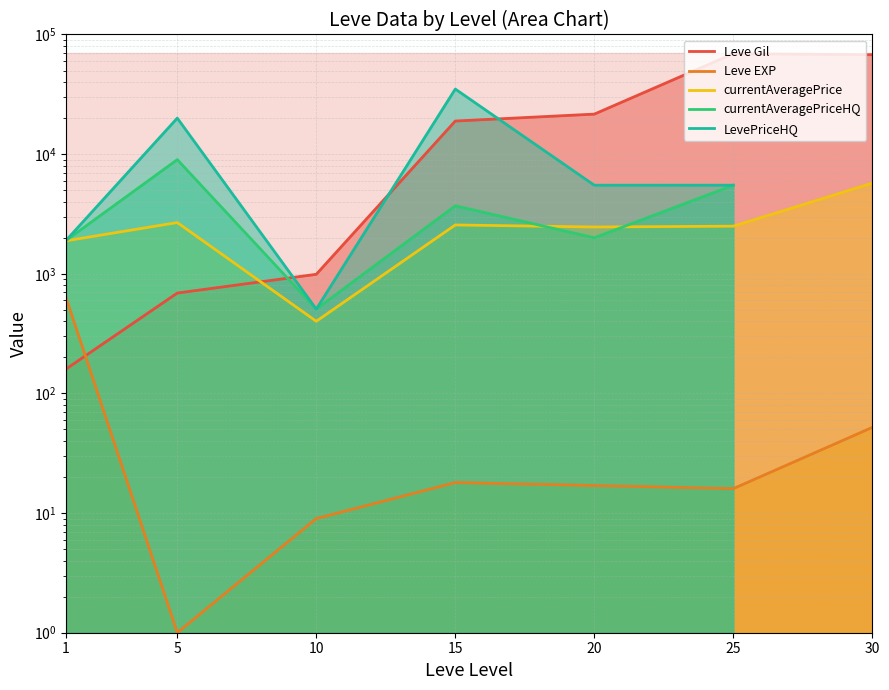

True or false: LevePriceHQ has more than 2 interior local peaks.

False